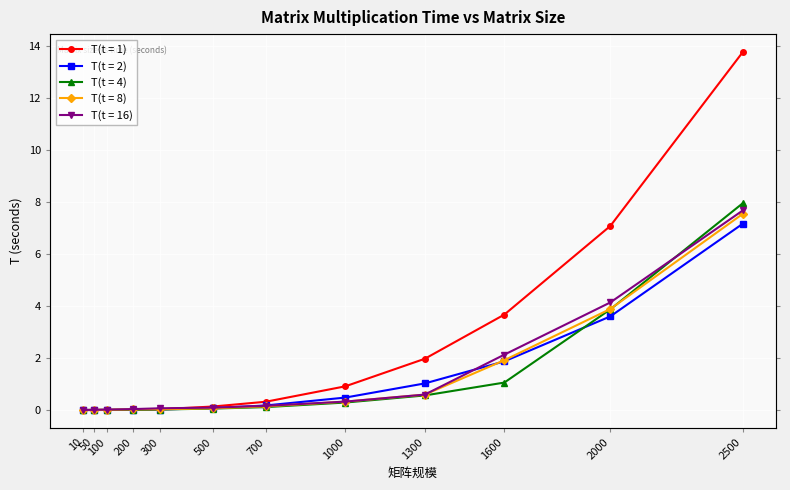

Which series has the largest total across all categories?

T(t = 1)